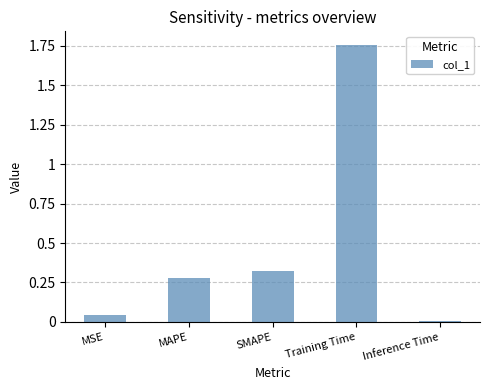

List the labels in order of value, smallest first.

Inference Time, MSE, MAPE, SMAPE, Training Time